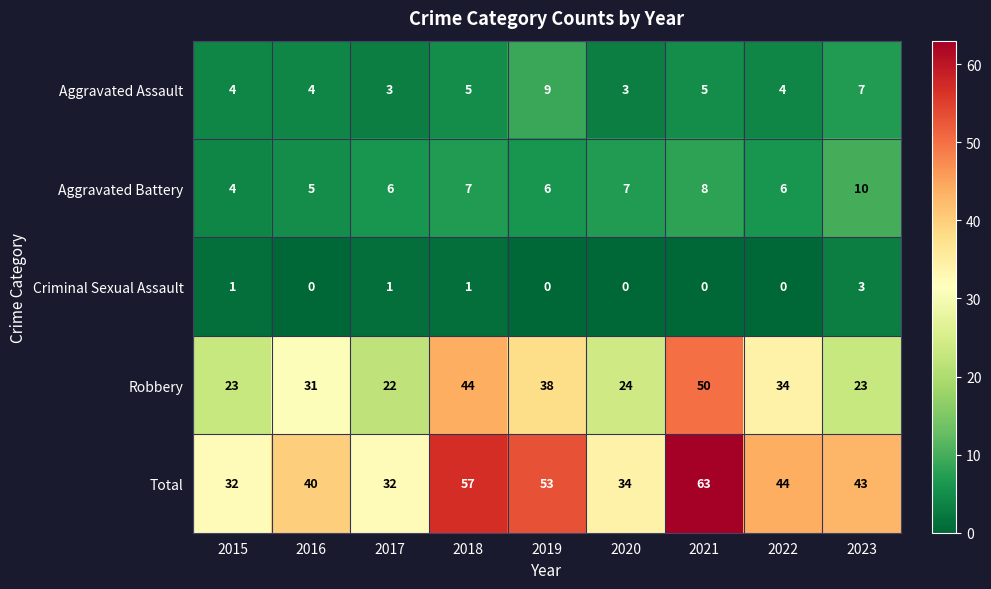

What is the total value across all series at 2018?

114